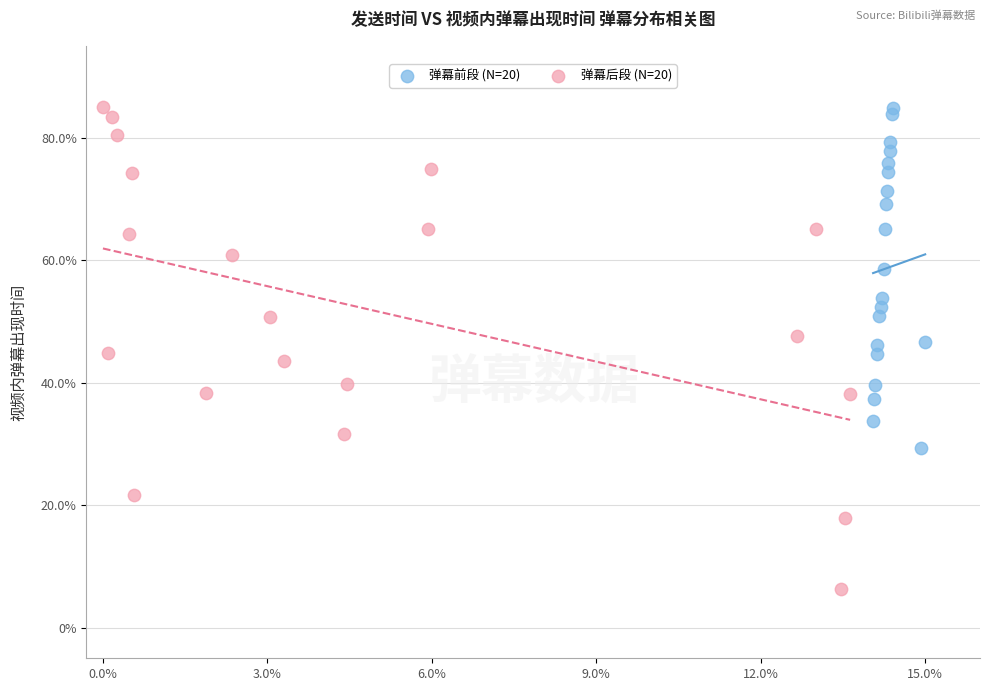

Which series reaches the minimum Y coordinate?

弹幕后段 (N=20)